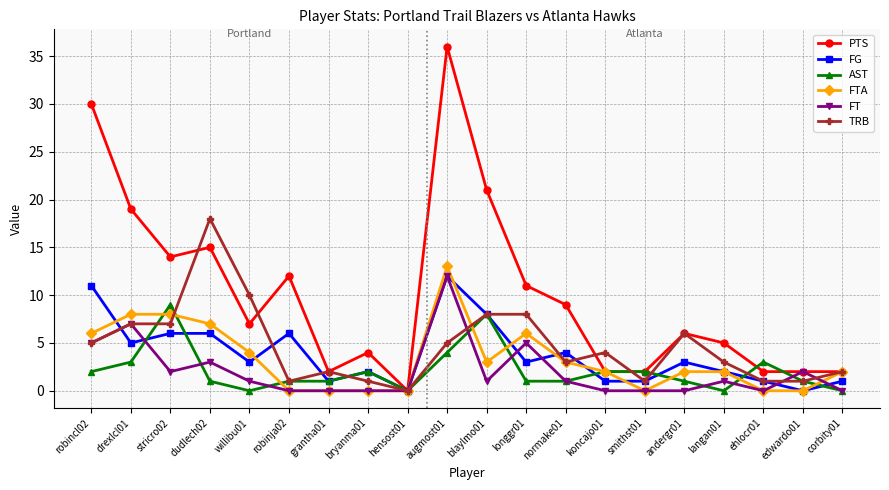

Count the number of categories in the chart.

20